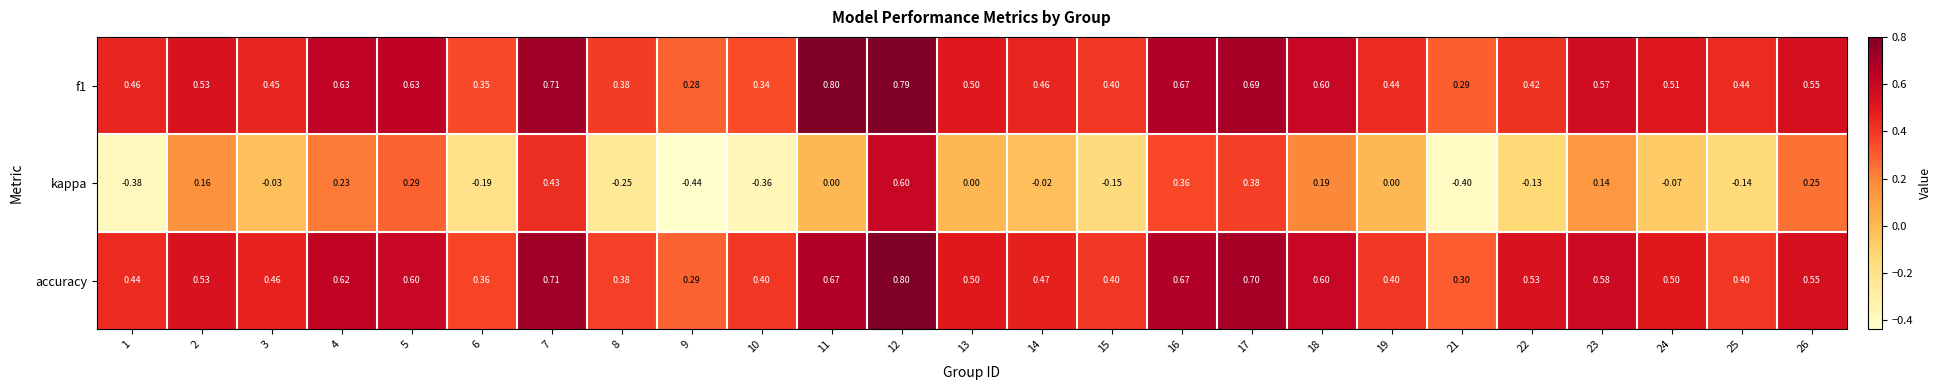

Which series has the largest range (max minus min)?

kappa